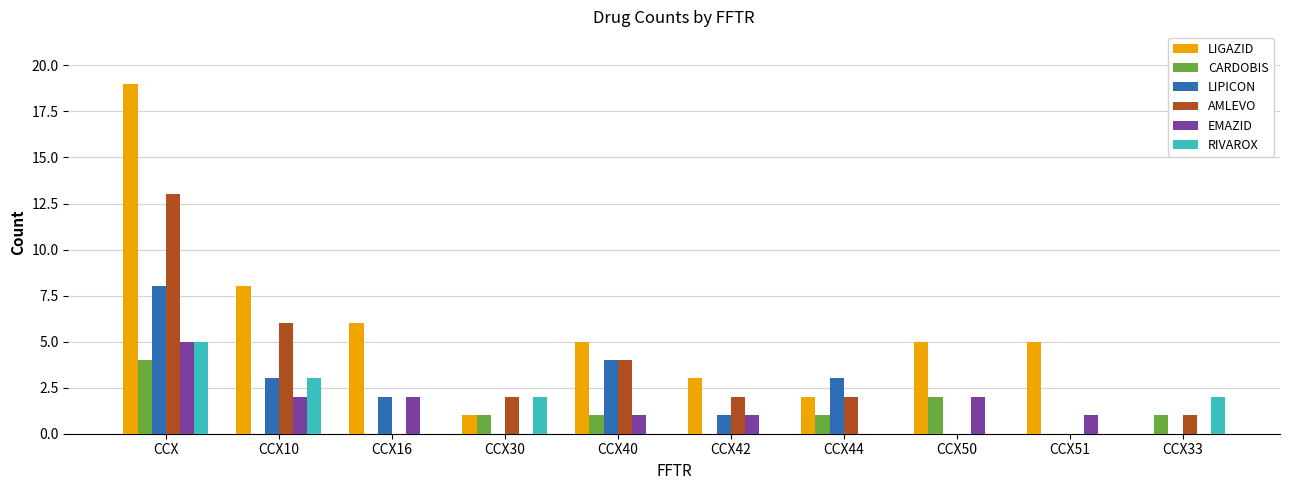

How many categories are shown in the chart?

10